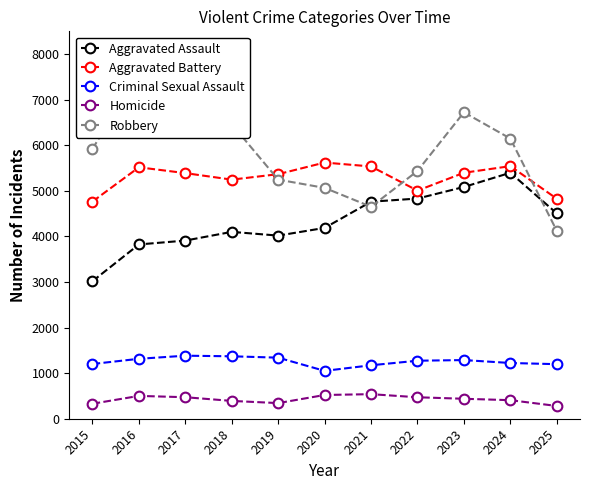

Reading left to right, list all the values displayed in this chart.

Aggravated Assault: 3018	3824	3909	4100	4018	4187	4762	4831	5085	5397	4505
Aggravated Battery: 4765	5517	5389	5246	5366	5621	5535	5005	5397	5542	4827
Criminal Sexual Assault: 1201	1315	1383	1370	1340	1050	1173	1273	1287	1223	1197
Homicide: 329	501	472	391	343	521	539	471	438	407	280
Robbery: 5923	7574	7611	6461	5246	5065	4651	5437	6723	6147	4123